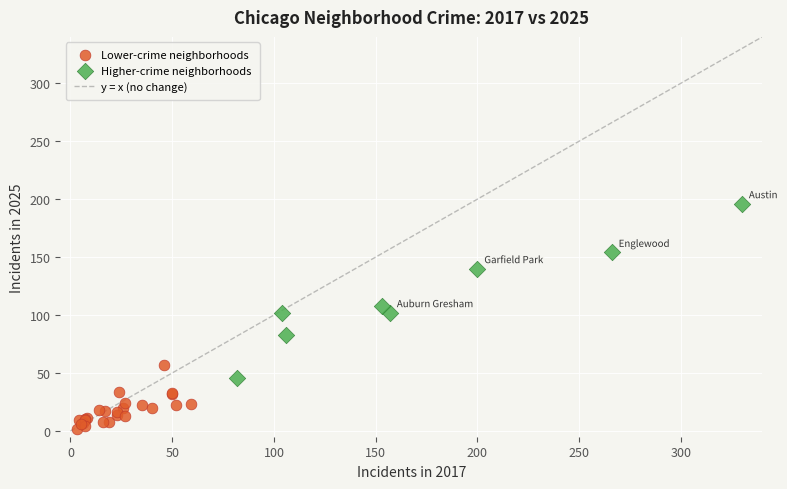

Which series contains the highest Y value?

Higher-crime neighborhoods